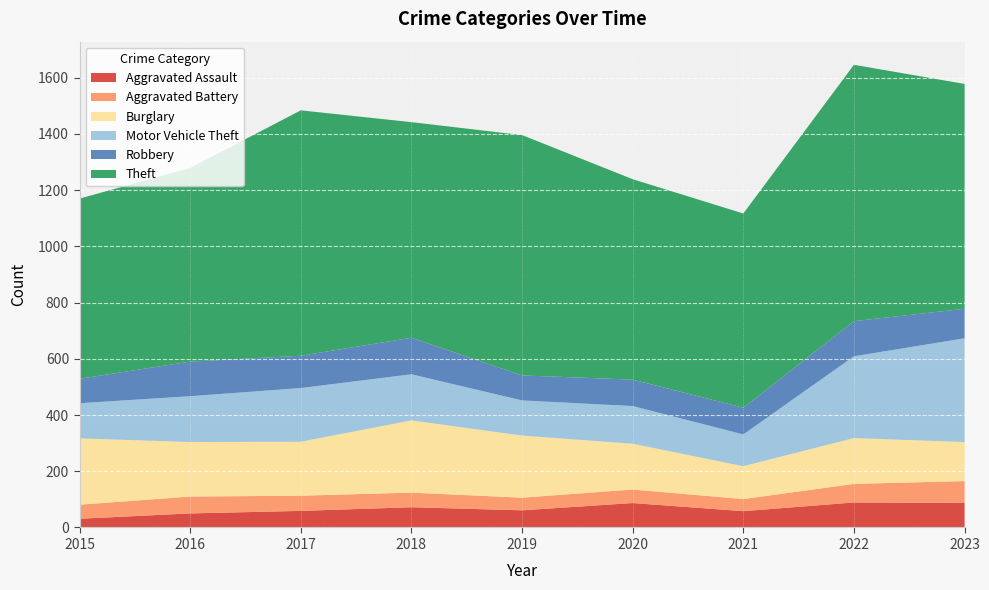

Reading left to right, transcribe all the data shown in this chart.

Aggravated Assault: 31	50	59	72	61	87	58	89	88
Aggravated Battery: 50	60	54	52	45	48	43	66	77
Burglary: 236	194	192	257	221	163	117	163	139
Motor Vehicle Theft: 125	163	191	164	125	134	113	291	369
Robbery: 87	123	115	130	89	94	95	125	105
Theft: 641	689	873	767	855	713	691	912	800